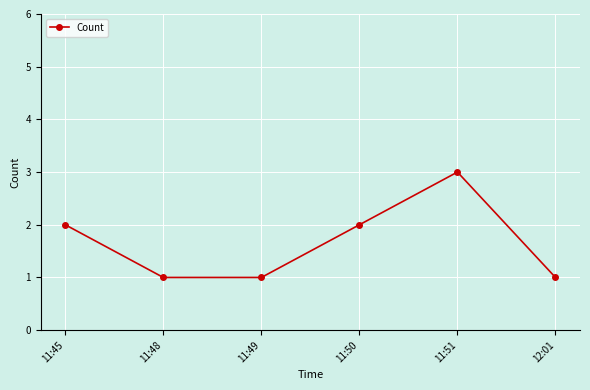

The value at 11:51 is 3. True or false?

True